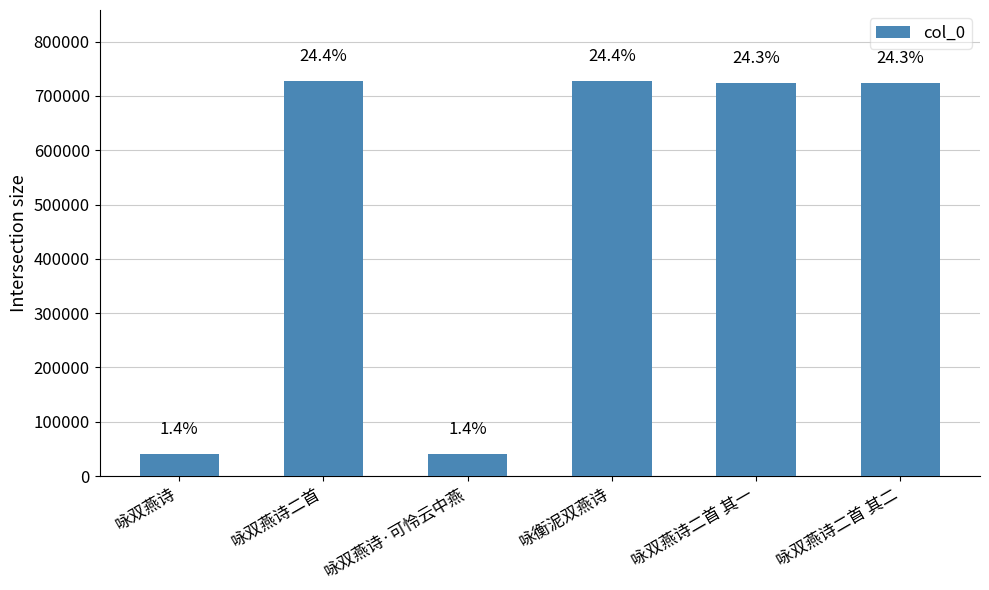

What is the difference between the values at 咏衡泥双燕诗 and 咏双燕诗二首 其一?

2688